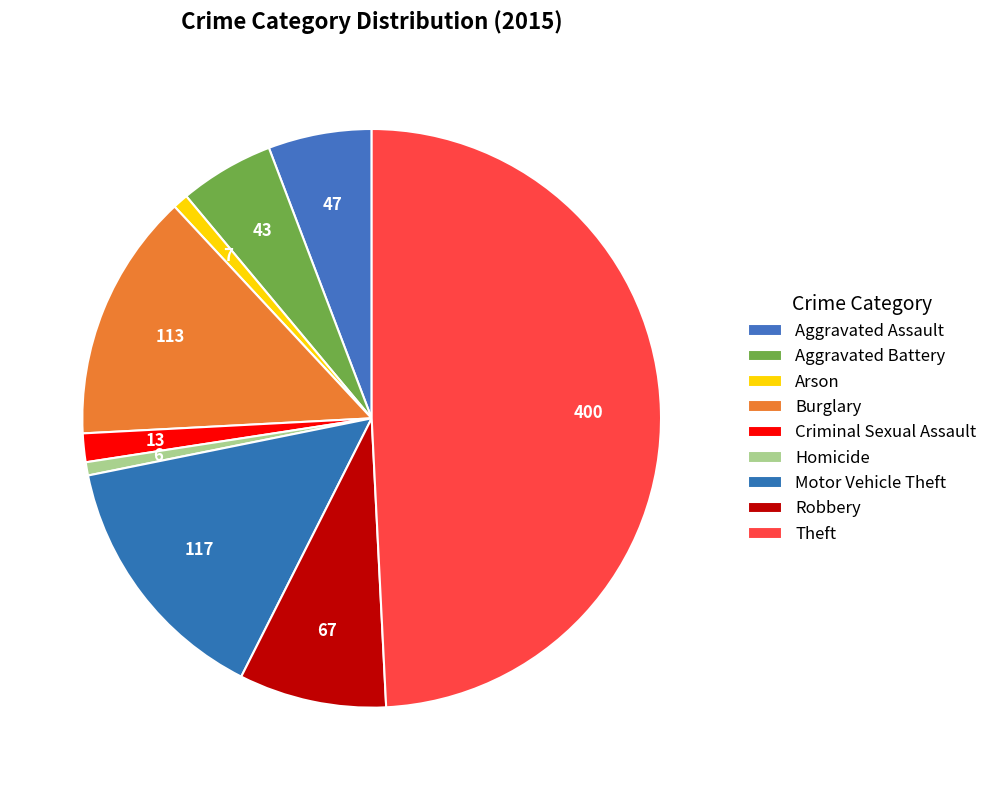

To the nearest percent, what is the difference between the largest and smallest slice percentages?

48%